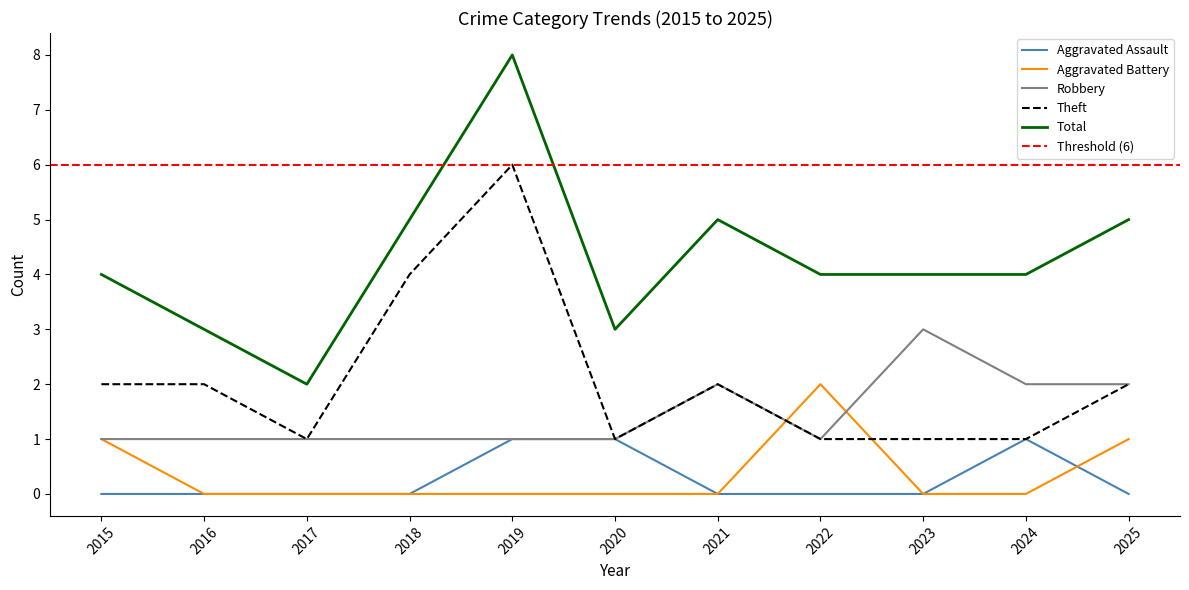

The Aggravated Assault series shows 0 at 2025. True or false?

True